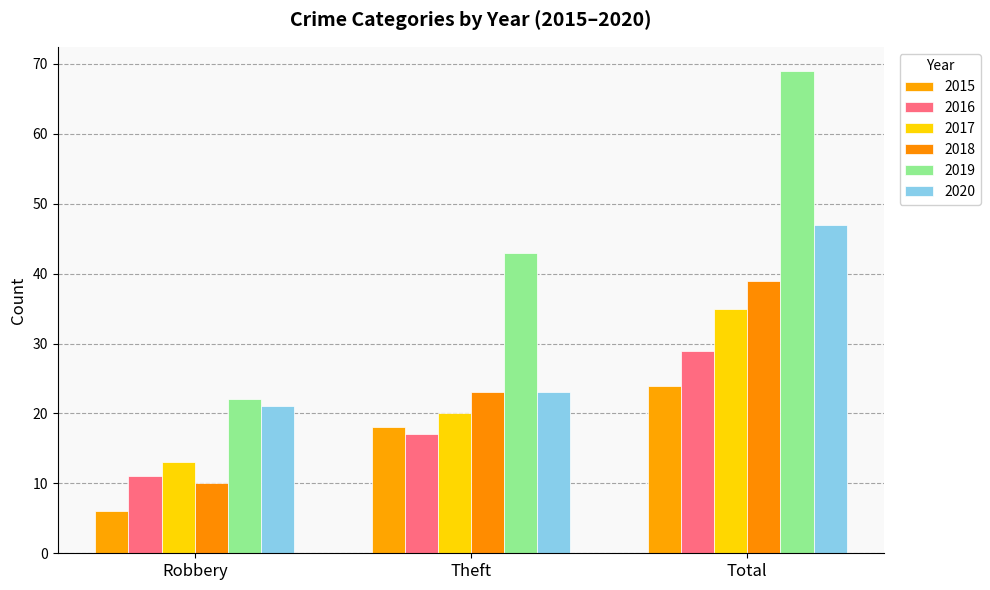

True or false: 2018 has a value of 10 at Robbery.

True